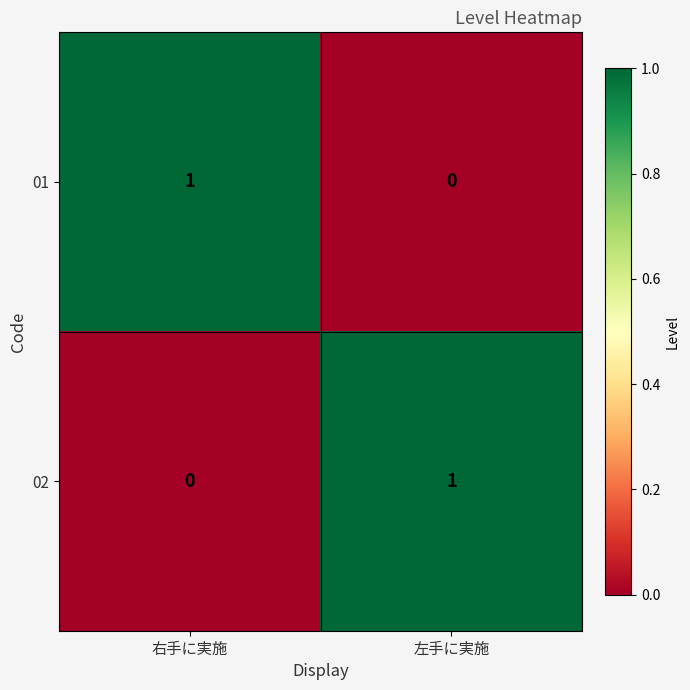

Reading left to right, transcribe all the data shown in this chart.

01: 1	0
02: 0	1